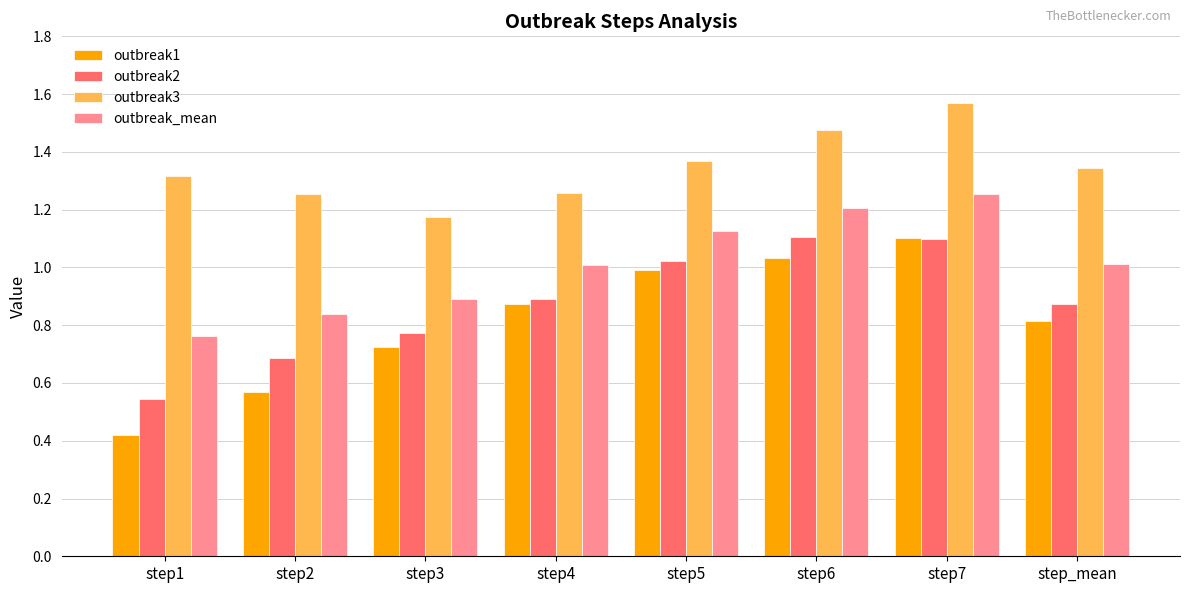

Which series has the largest total across all categories?

outbreak3